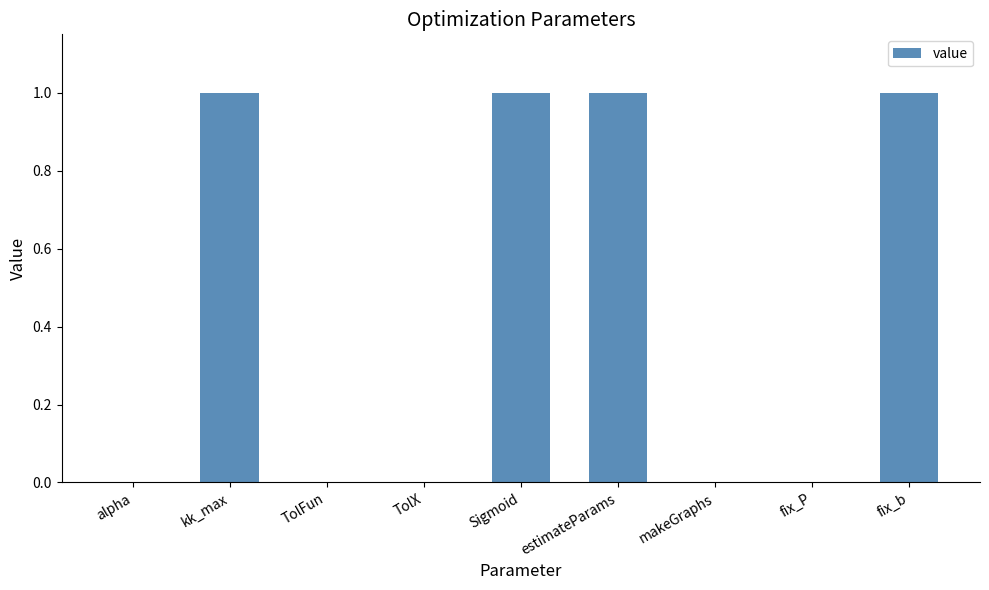

Read the value at estimateParams.

1.0